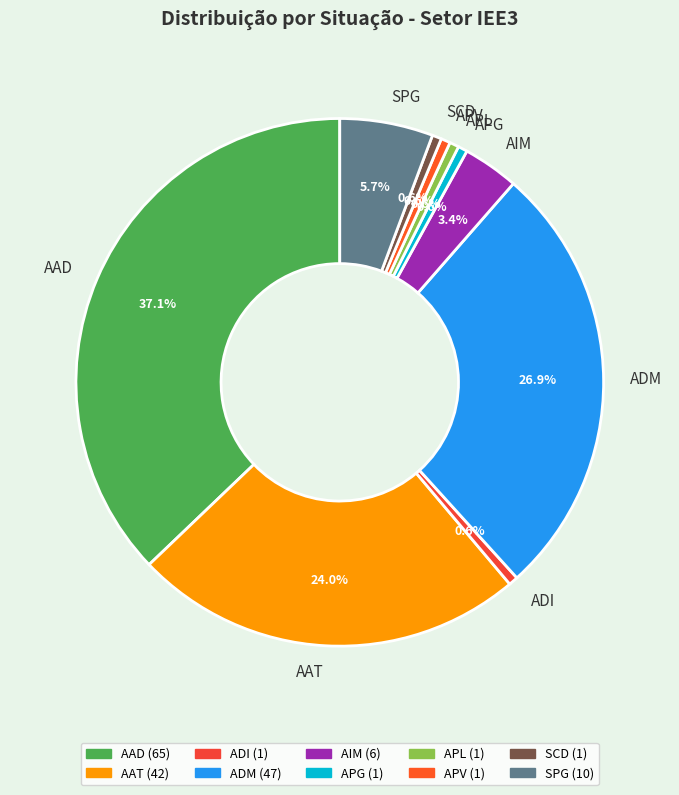

What percentage is NOT represented by ADM?

73.1%